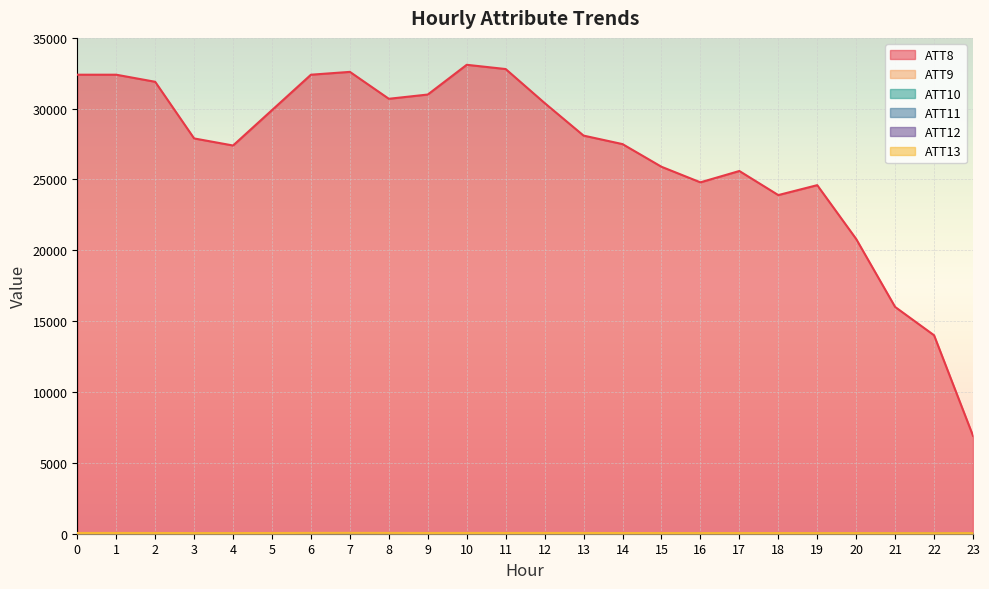

Where is the first local maximum for ATT12?

6